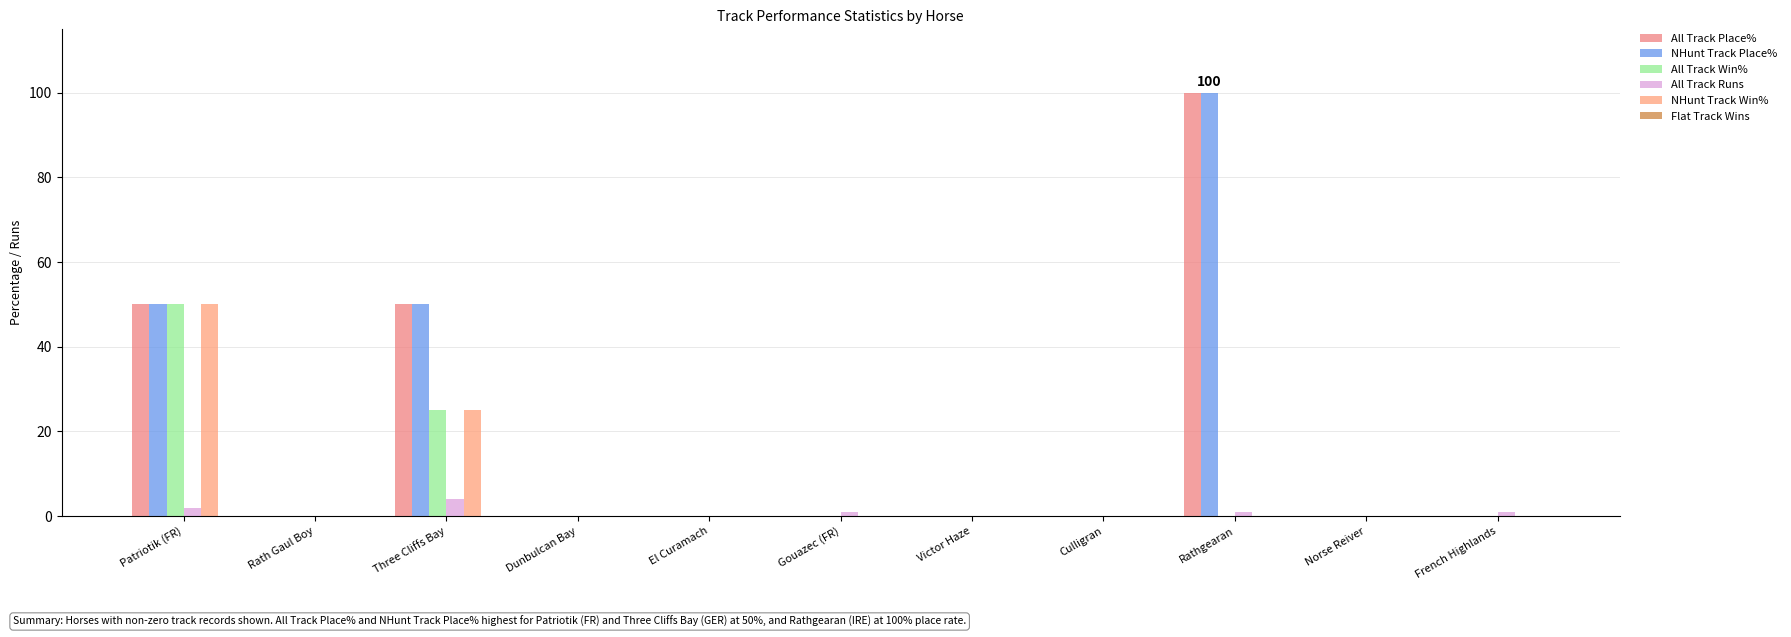

Count the number of data series in this chart.

5